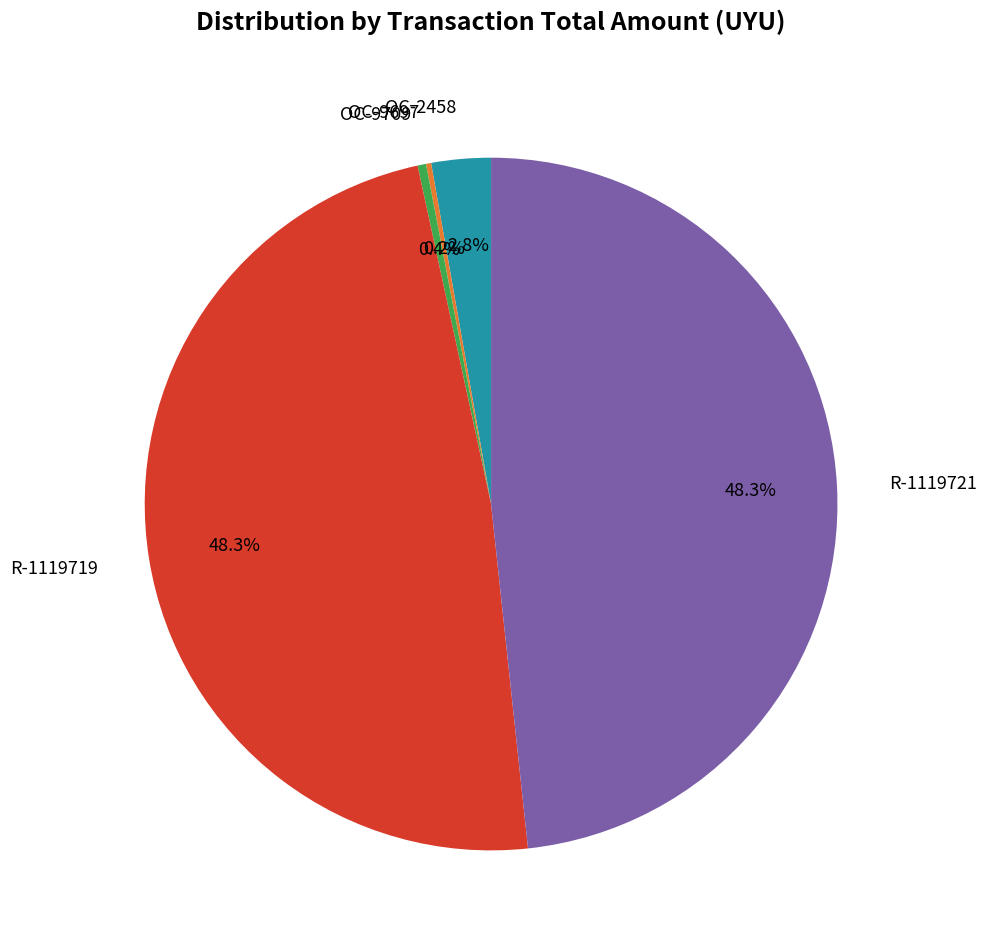

Does R-1119721 represent more than half of the total?

No